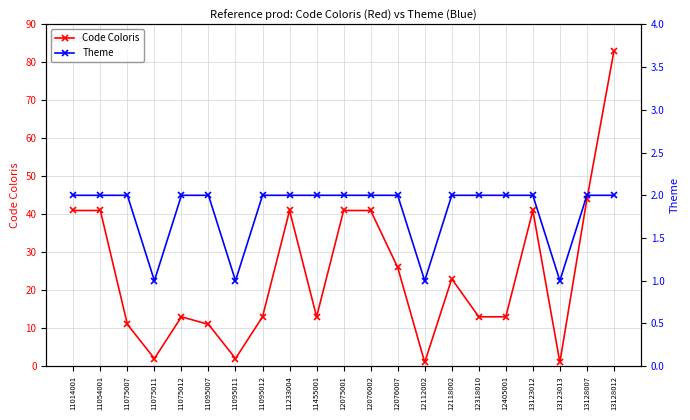

List the labels in order of Theme value, smallest first.

11075011, 11095011, 12112002, 13123013, 11014001, 11054001, 11075007, 11075012, 11095007, 11095012, 11233004, 11455001, 12075001, 12076002, 12076007, 12118002, 12318010, 12405001, 13123012, 13128007, 13128012